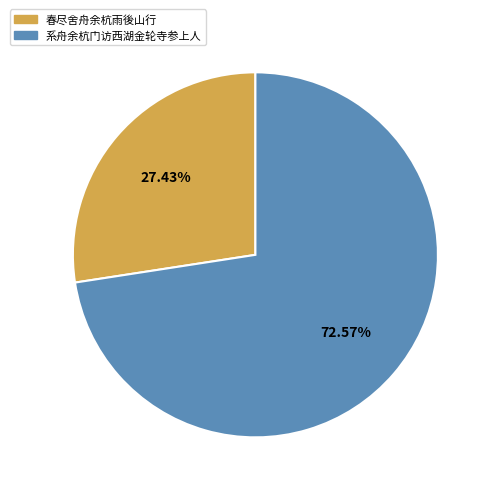

Does 春尽舍舟余杭雨後山行 account for over 50% of the chart?

No